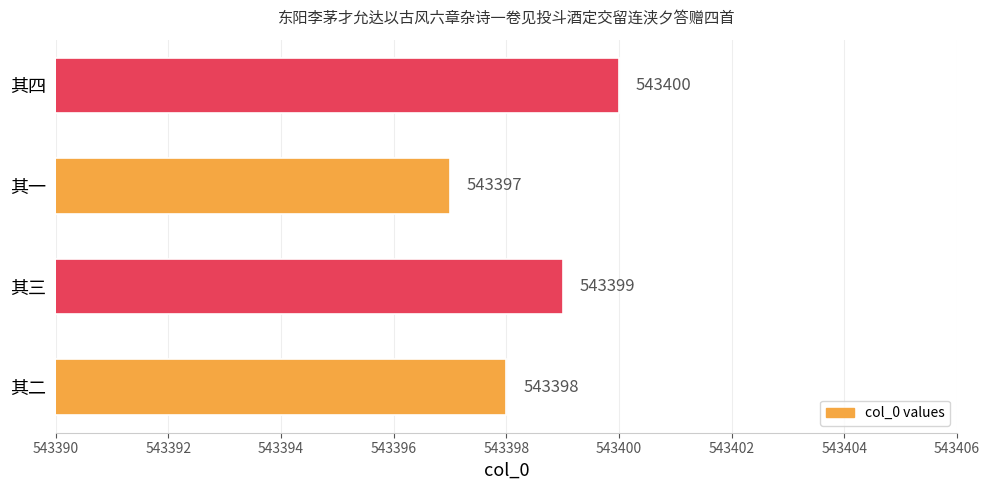

What is the greatest value displayed?

543400